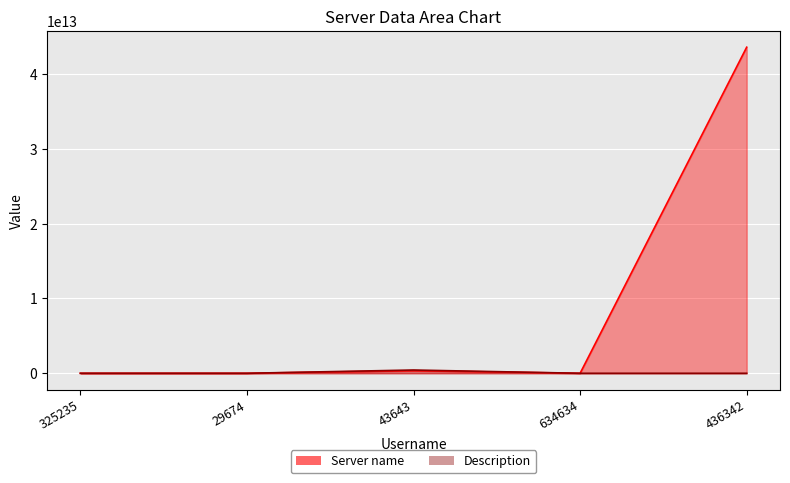

In Server name, how many points are higher than both neighbors (excluding endpoints)?

1